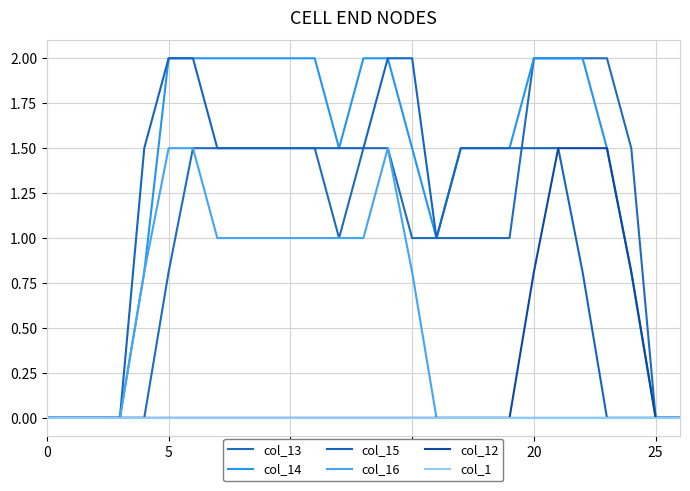

What is the difference between the second highest and minimum values in the col_14 series?

2.0